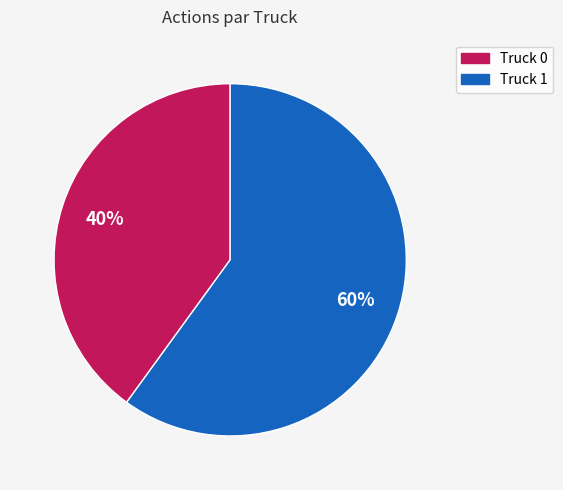

Do Truck 1 and Truck 0 together represent more than half of the pie?

Yes